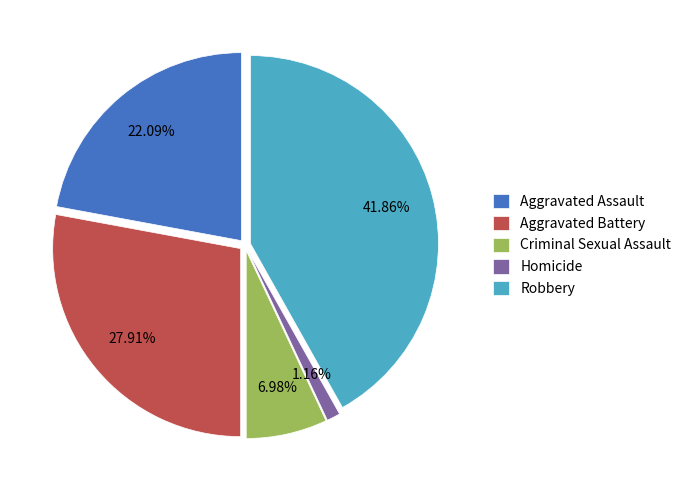

How many segments does this pie chart have?

5